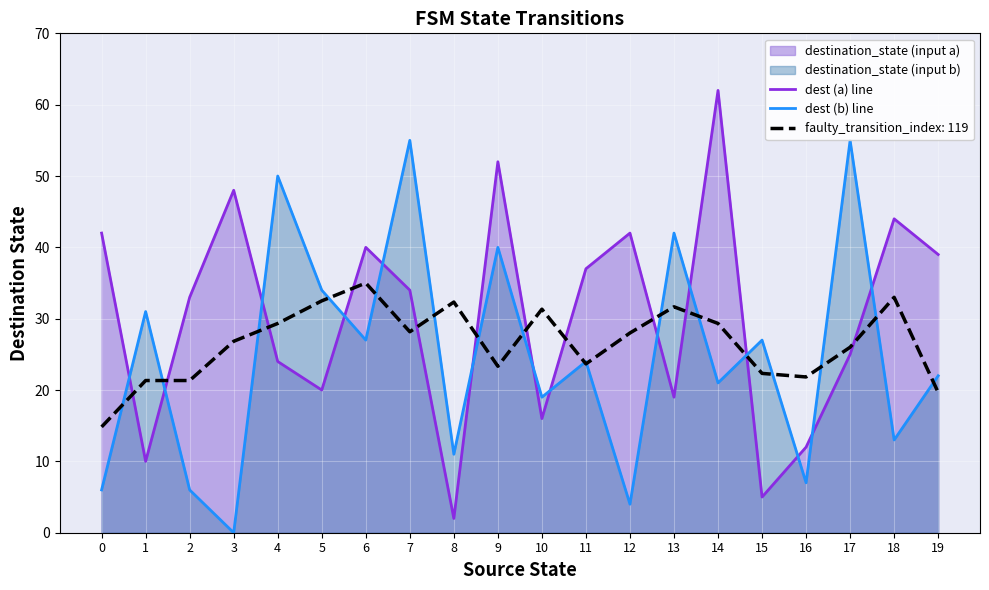

At which label is dest (b) line closest to 27?

6